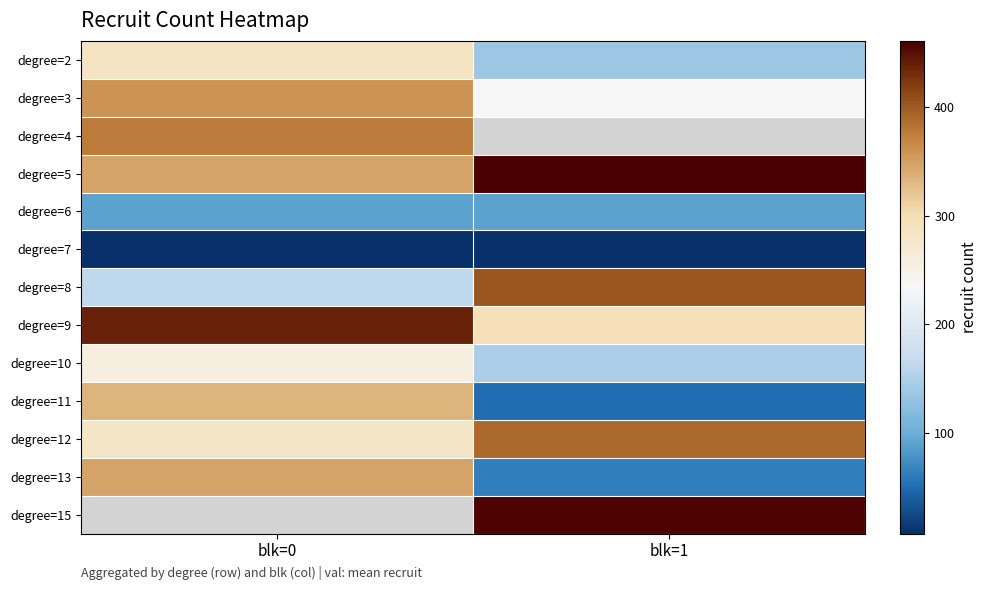

How many distinct data groups are displayed?

13